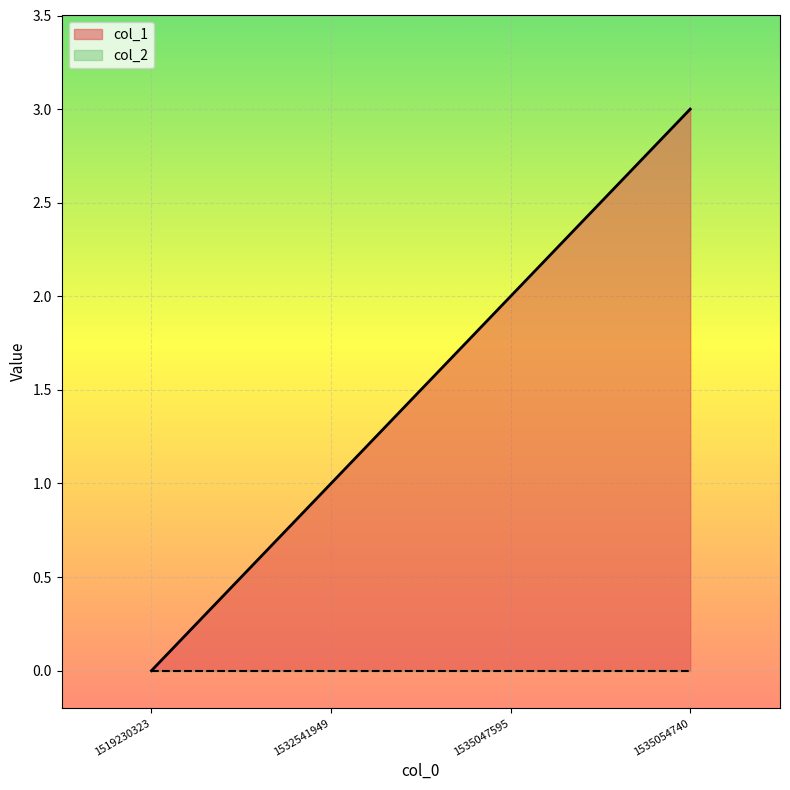

Which has a higher value, 1519230323 or 1535054740?

1535054740